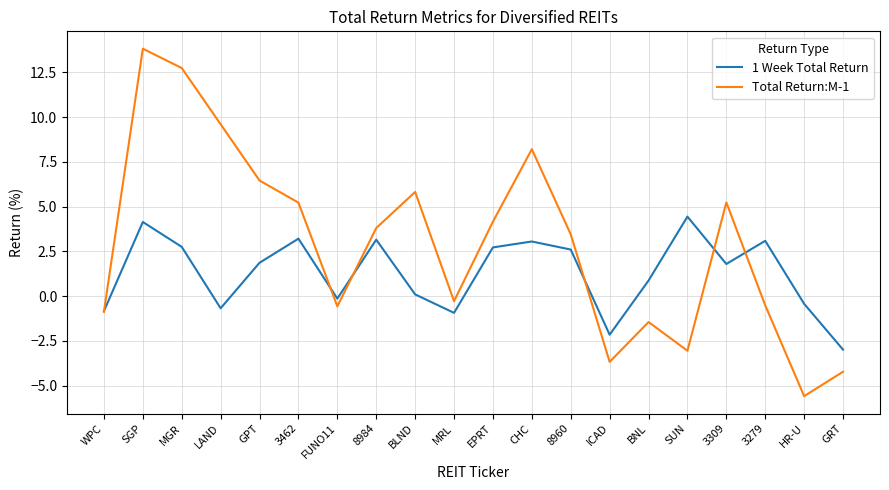

How many categories are shown in the chart?

20